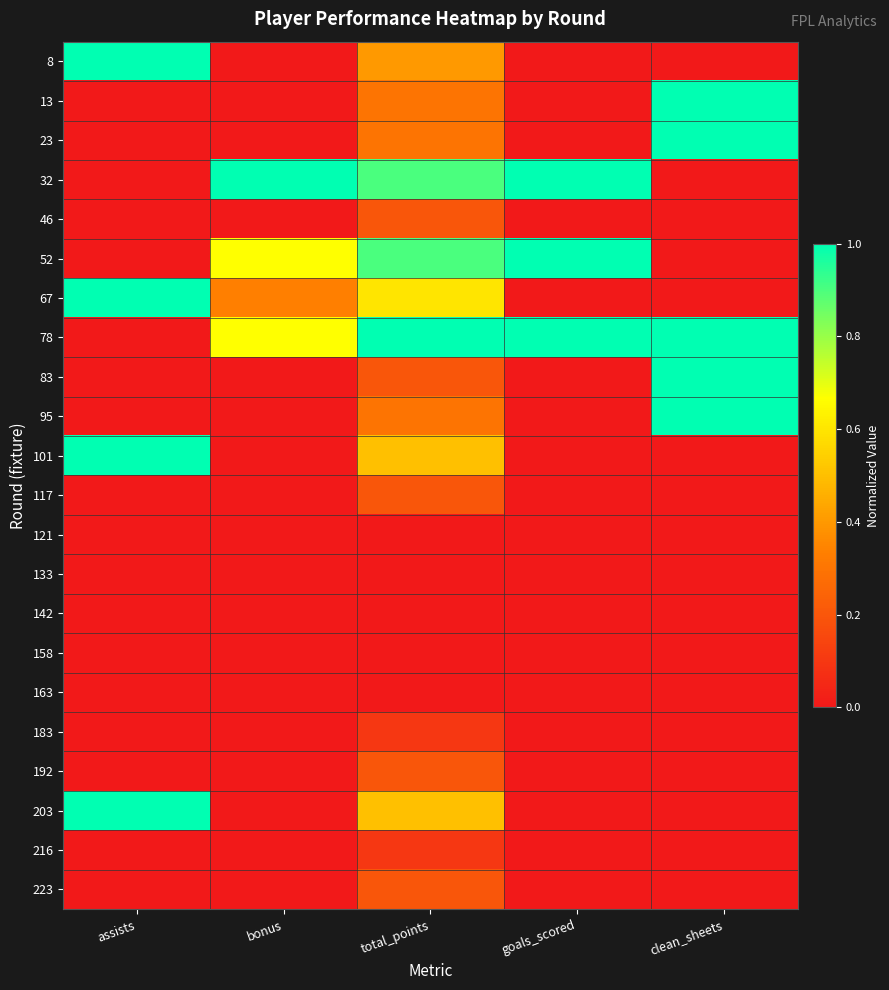

At how many categories does at least one series exceed 0?

5